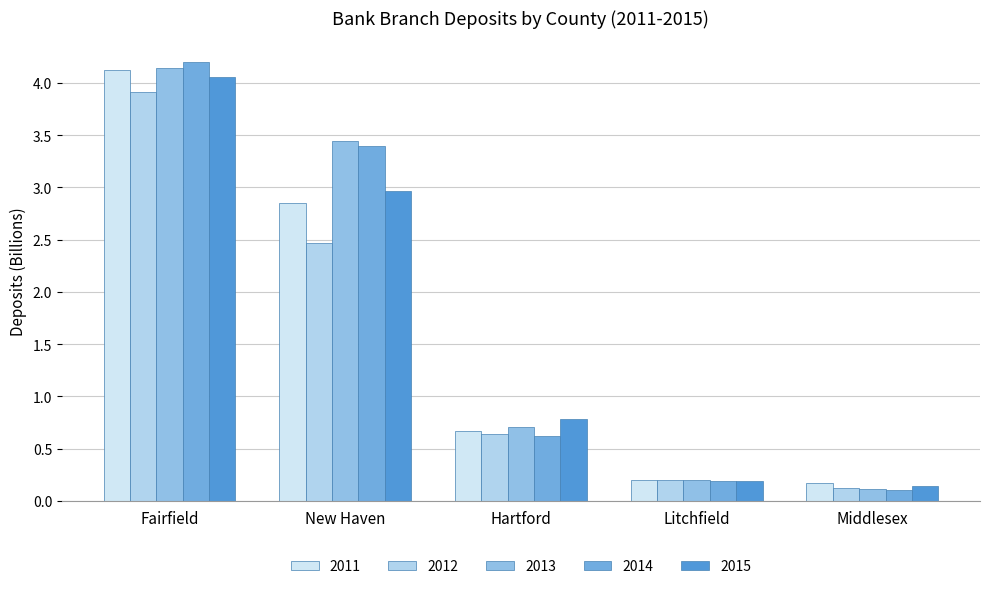

Which series has the widest spread of values?

2014